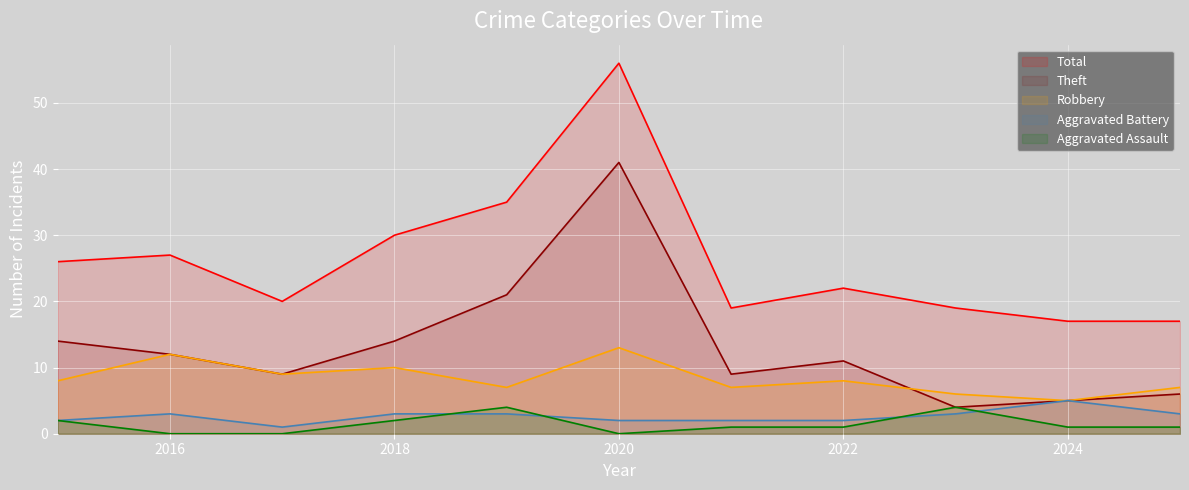

Between 2016 and 2023, which is larger?

2023